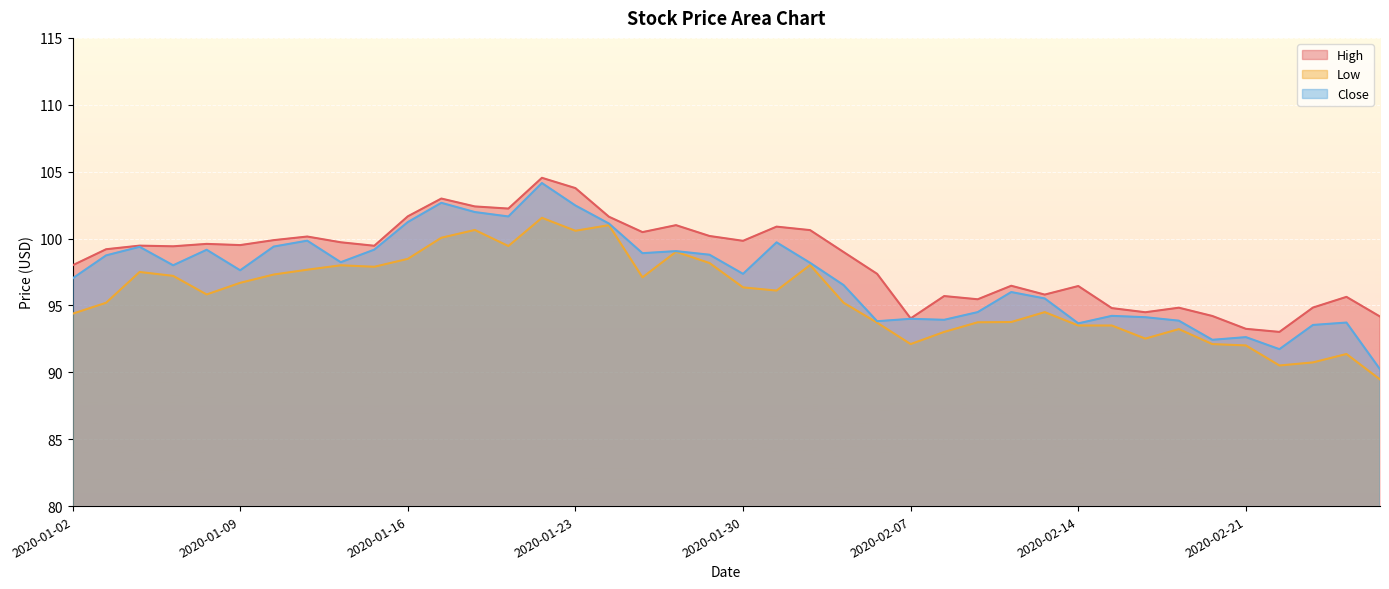

What is the maximum value shown in the chart?

104.5